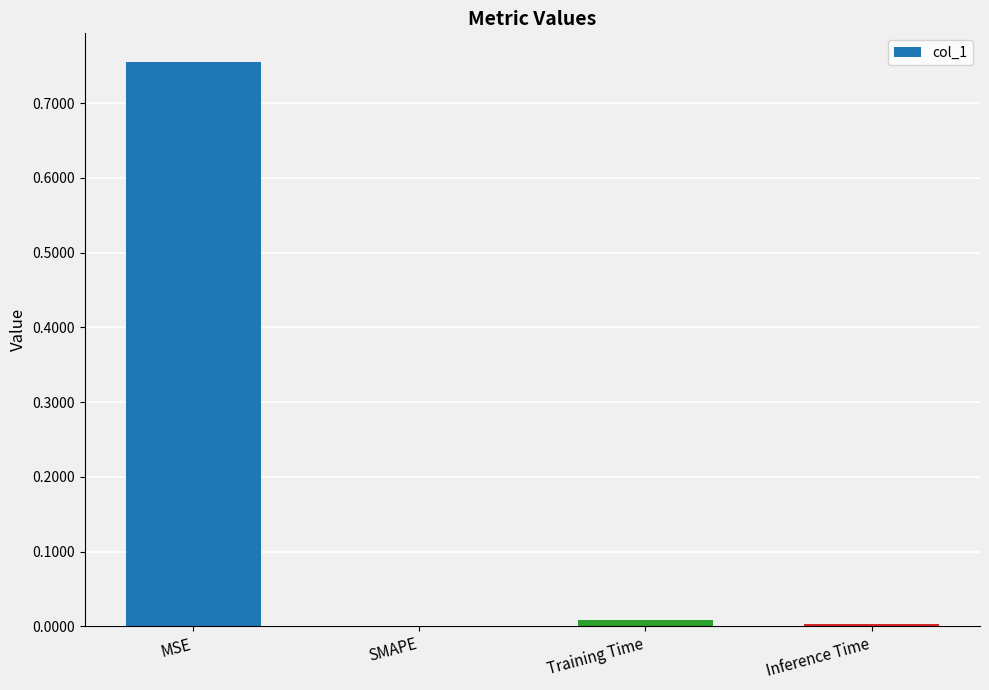

What is the average value?

0.2